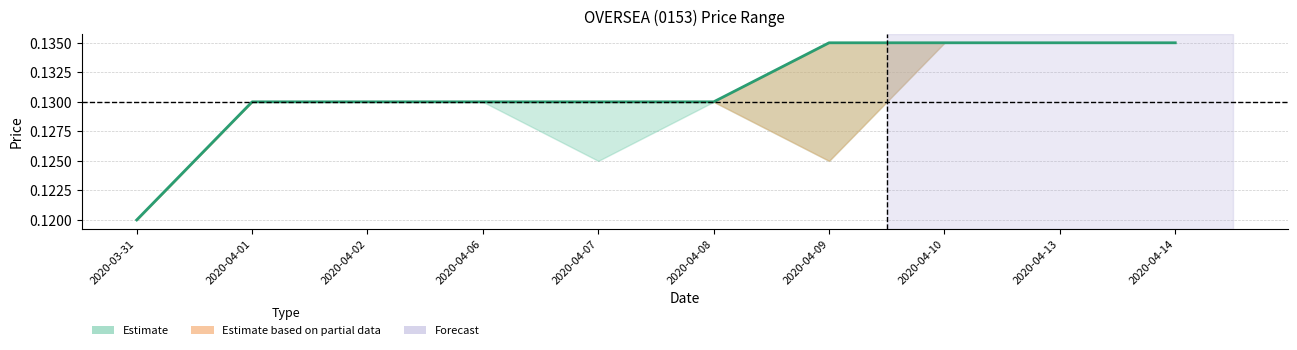

At which category does the chart reach its minimum across all series?

2020-03-31